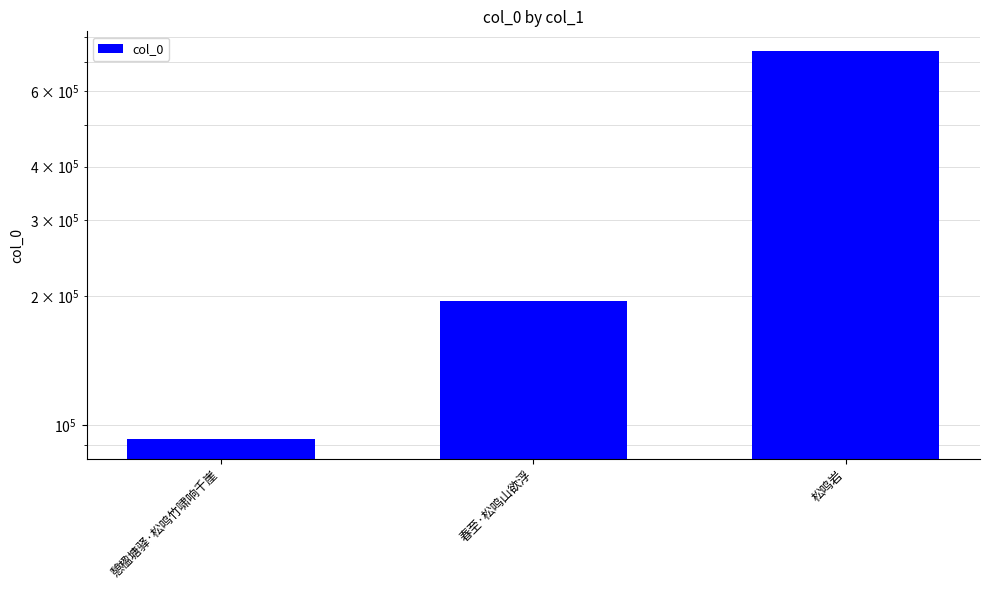

Is it true that the value at 松鸣岩 is 744373?

True